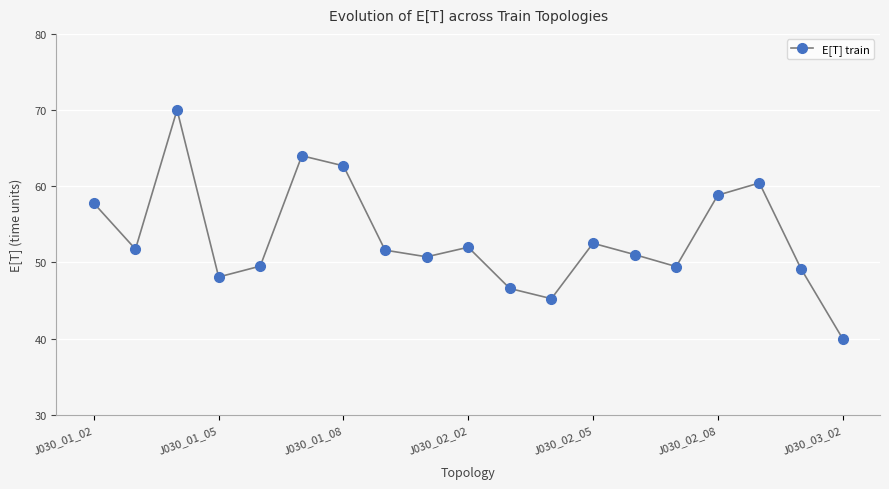

True or false: there are more than 0 points higher than both neighbors.

True